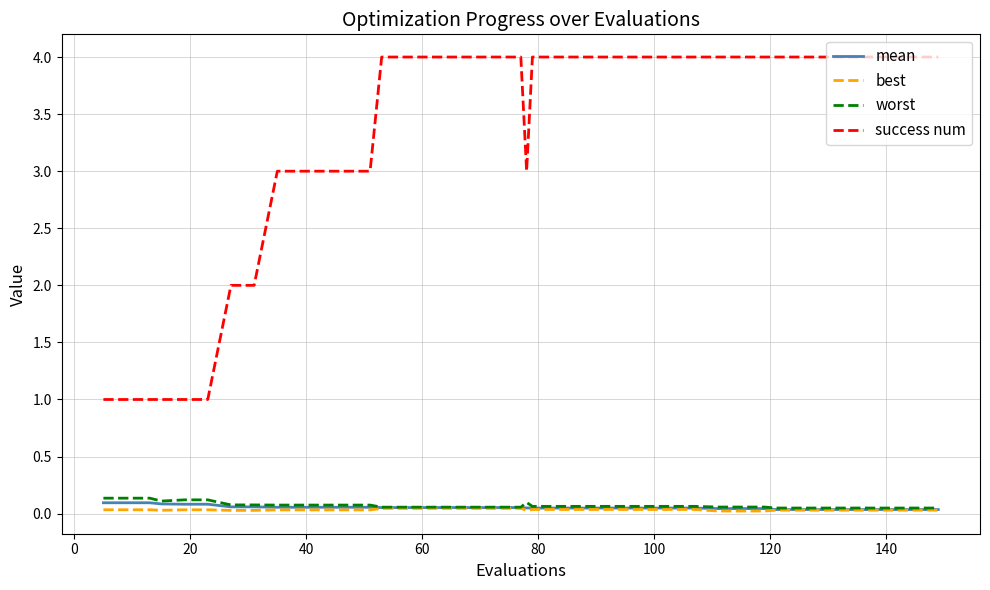

What are all the series names shown in the legend?

mean, best, worst, success num